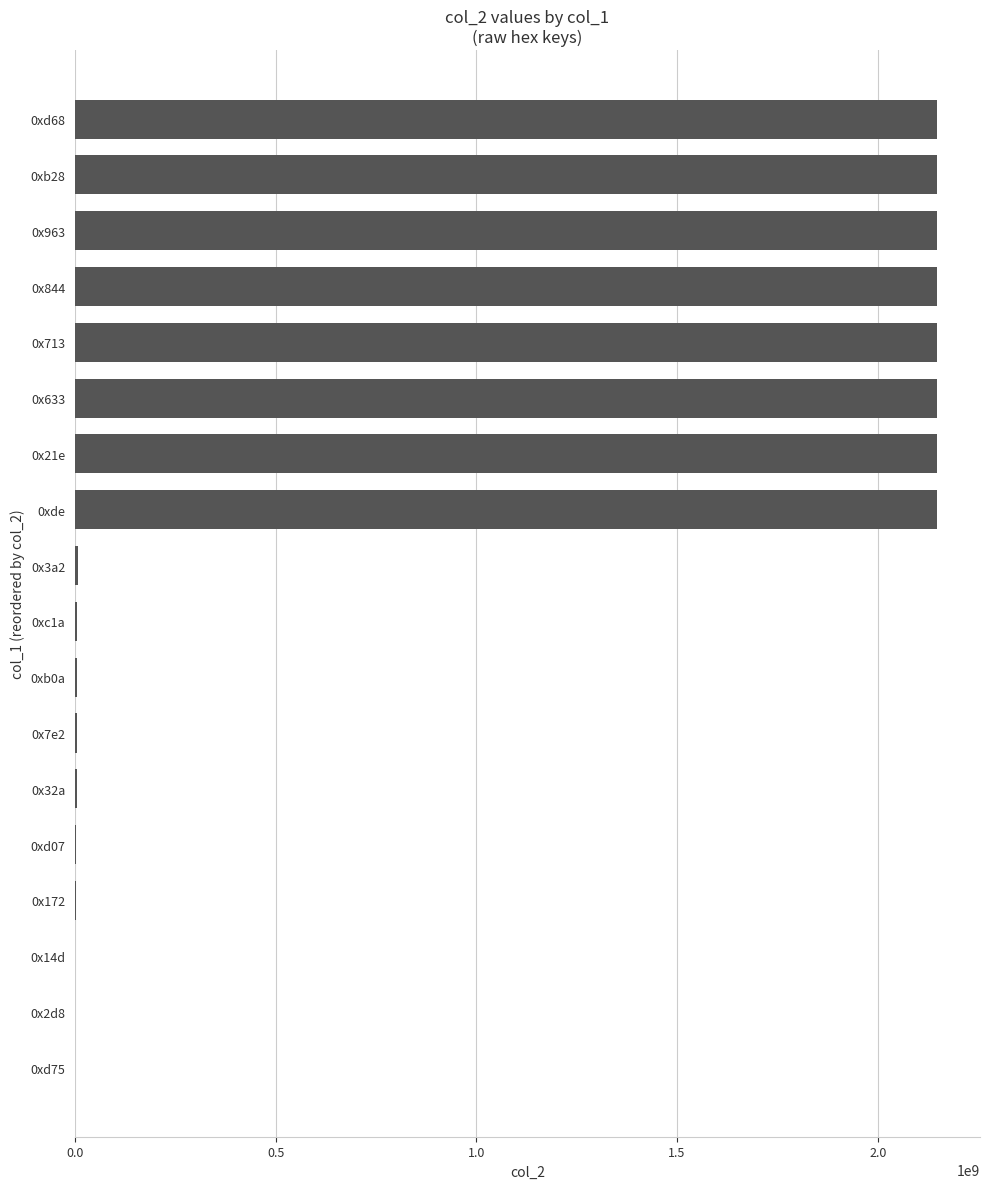

What is the greatest value displayed?

2147483647